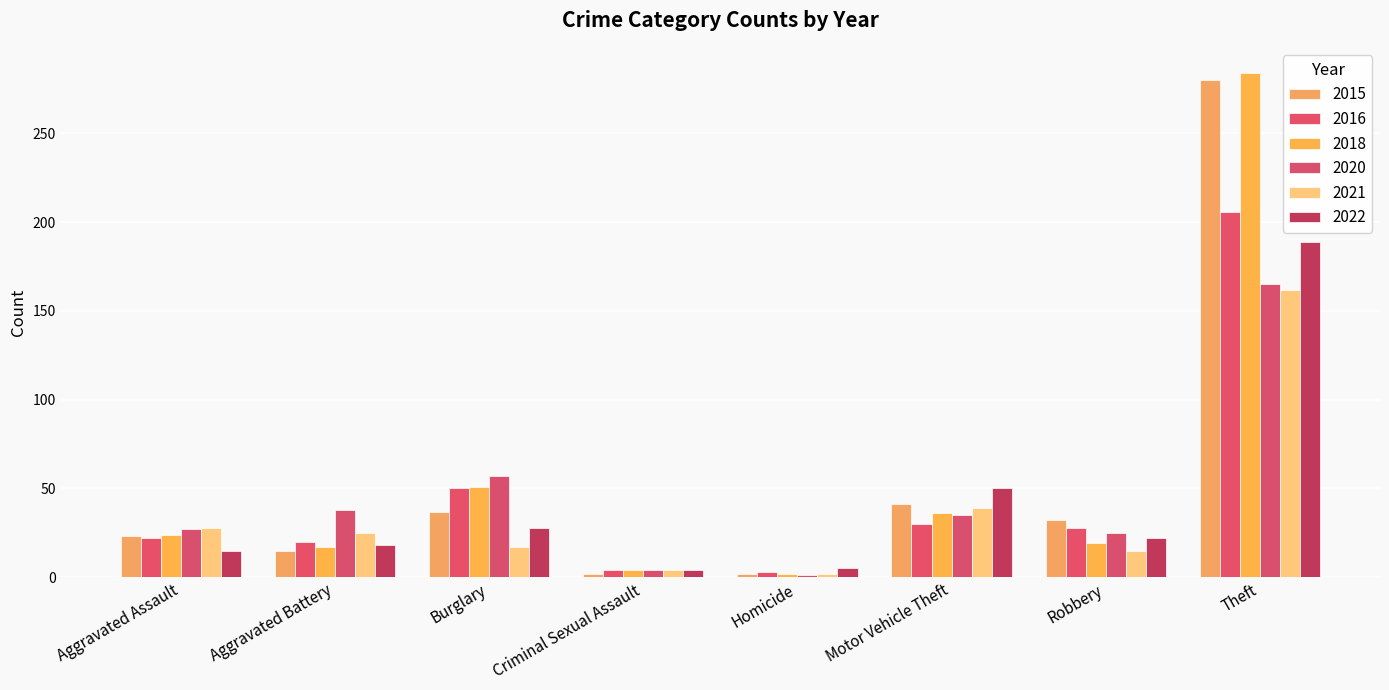

Are the bars grouped side by side (vs. stacked)?

Yes